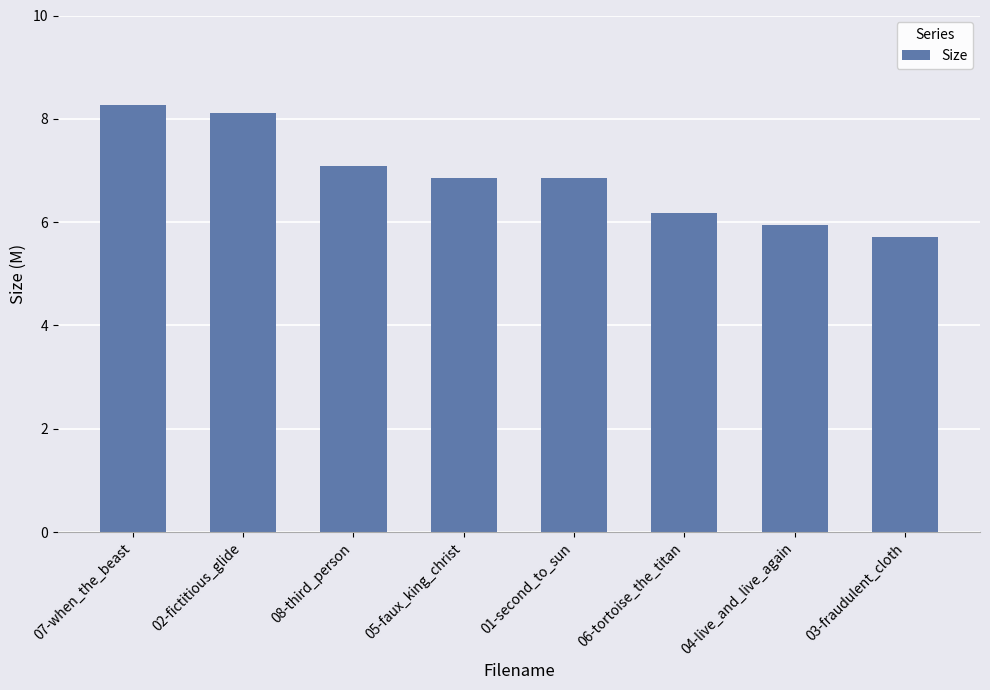

What is the smallest value displayed?

5.7